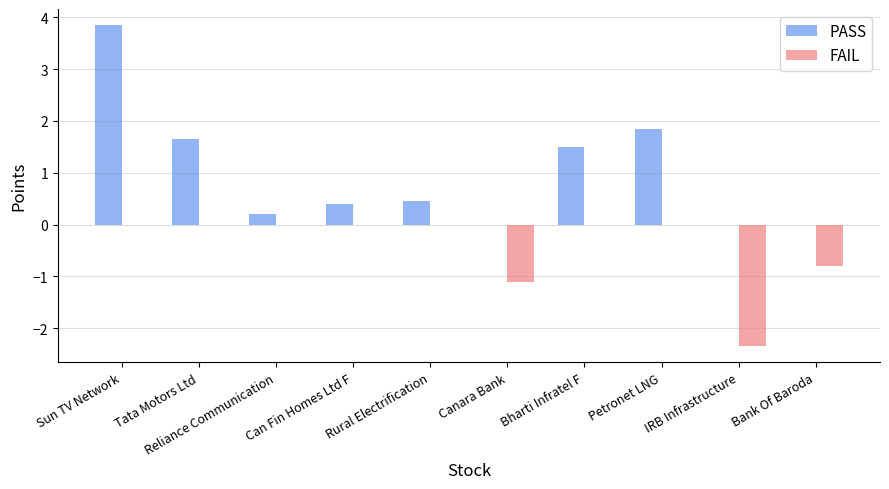

What is the maximum value shown in the chart?

3.9